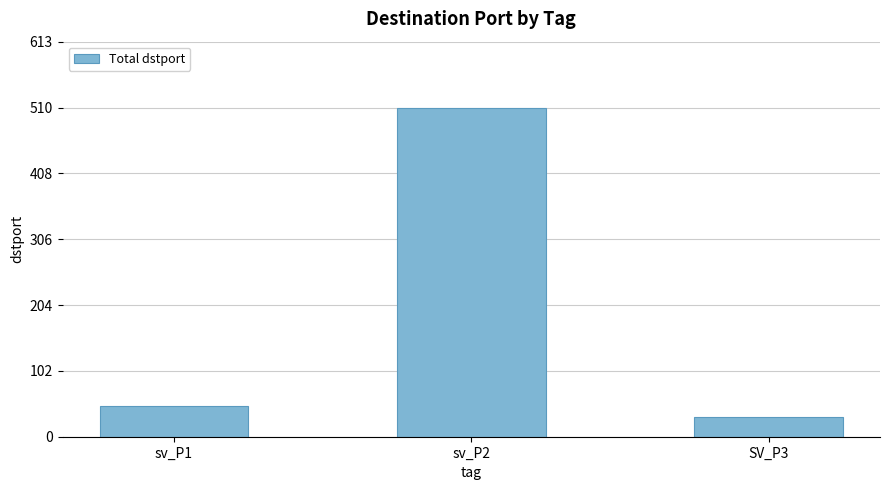

What is the average value?

197